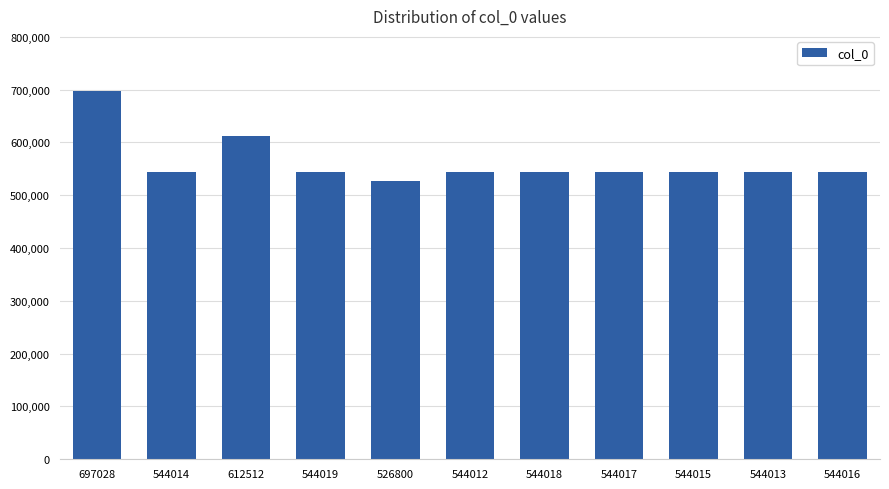

What is the ratio of the value at 697028 to the value at 526800?

1.3